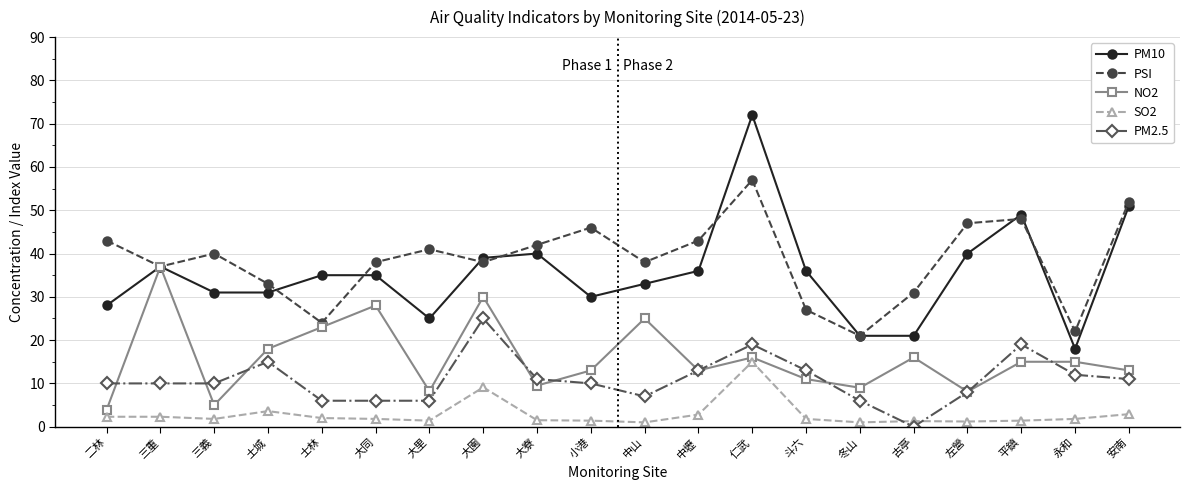

What is the total value across all series at 三重?

123.3